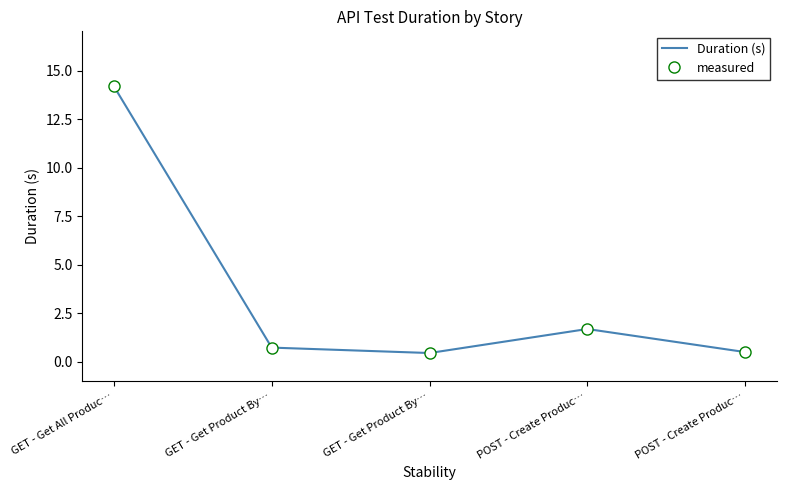

In Duration (s), how many points are higher than both neighbors (excluding endpoints)?

1